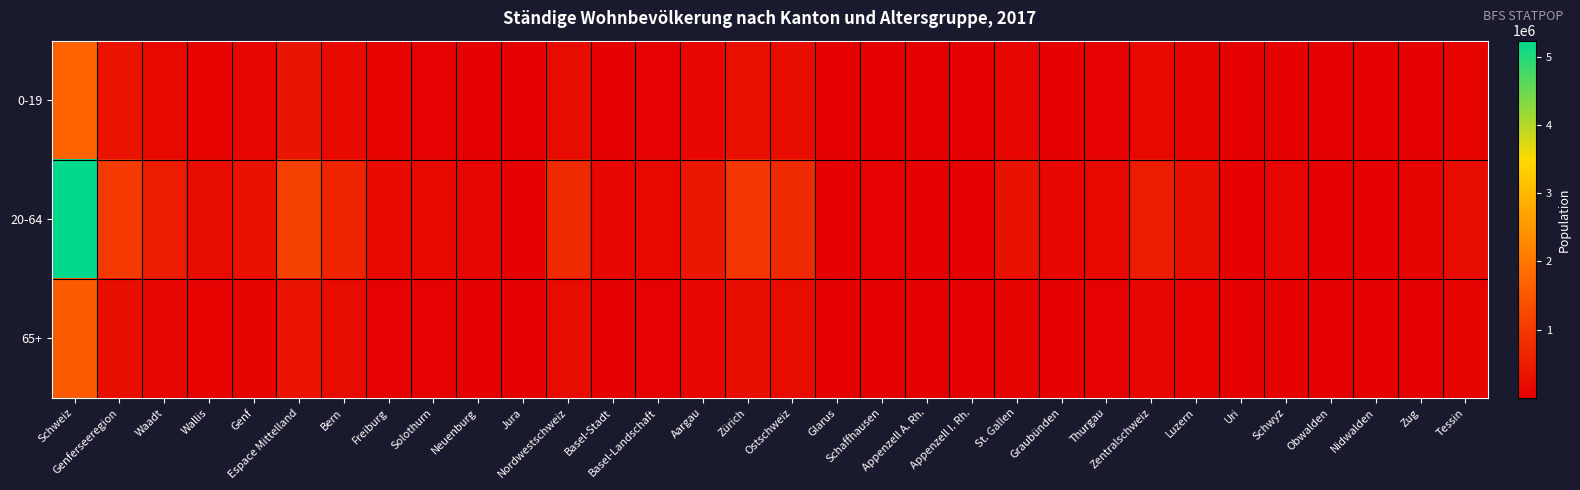

At Genferseeregion, list the series in order from largest to smallest.

20-64, 0-19, 65+